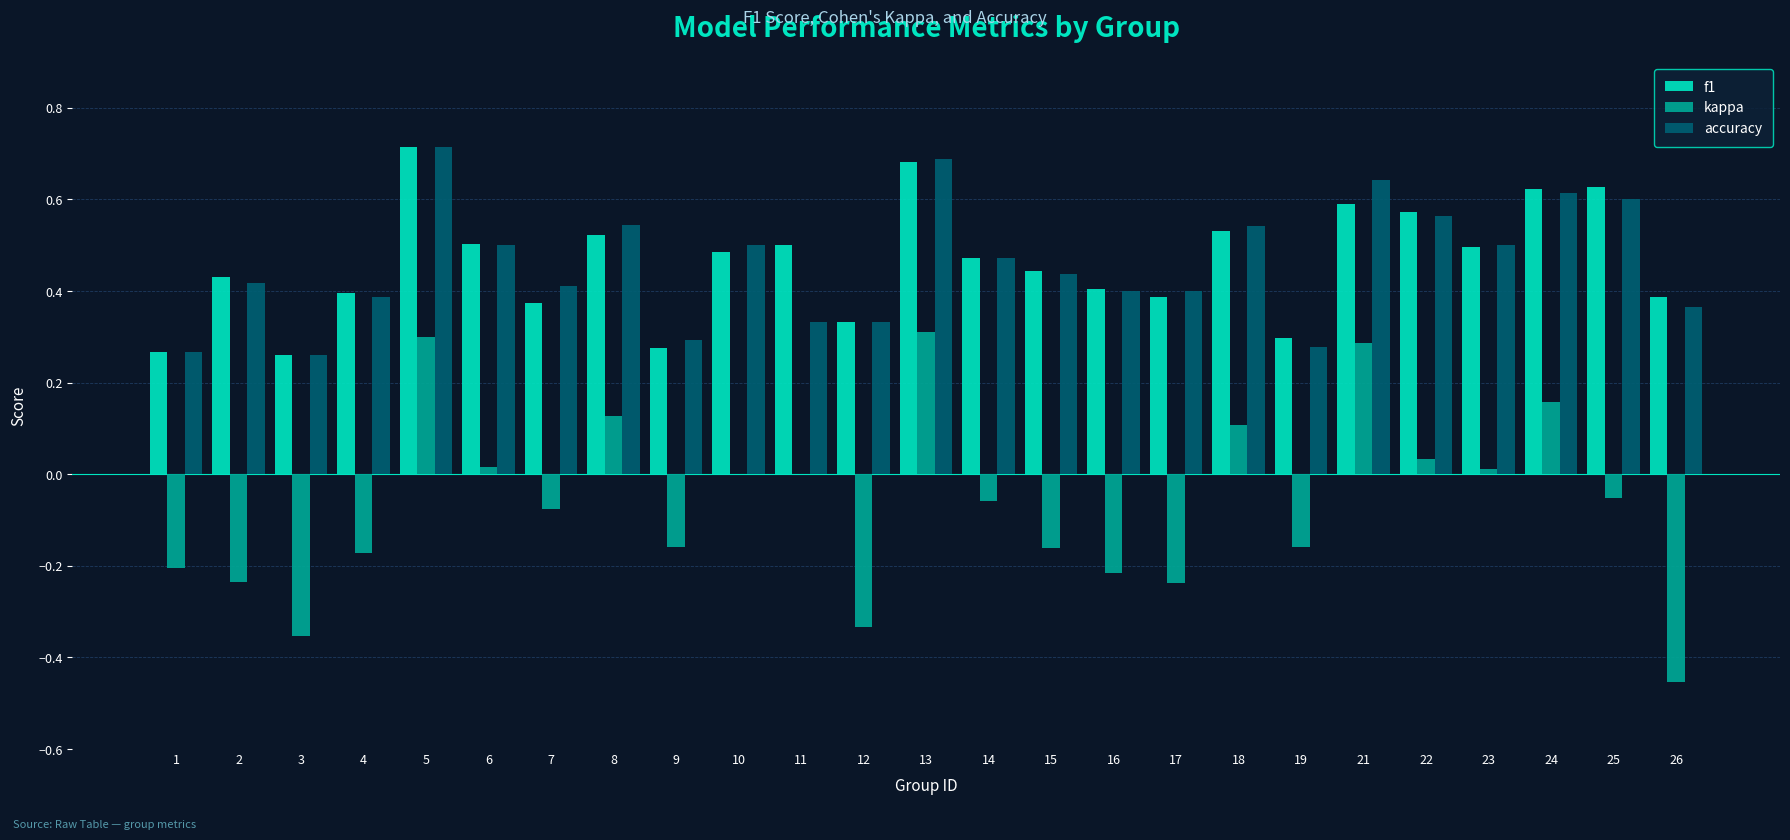

What is the sum of the accuracy values at 25 and 3?

0.9